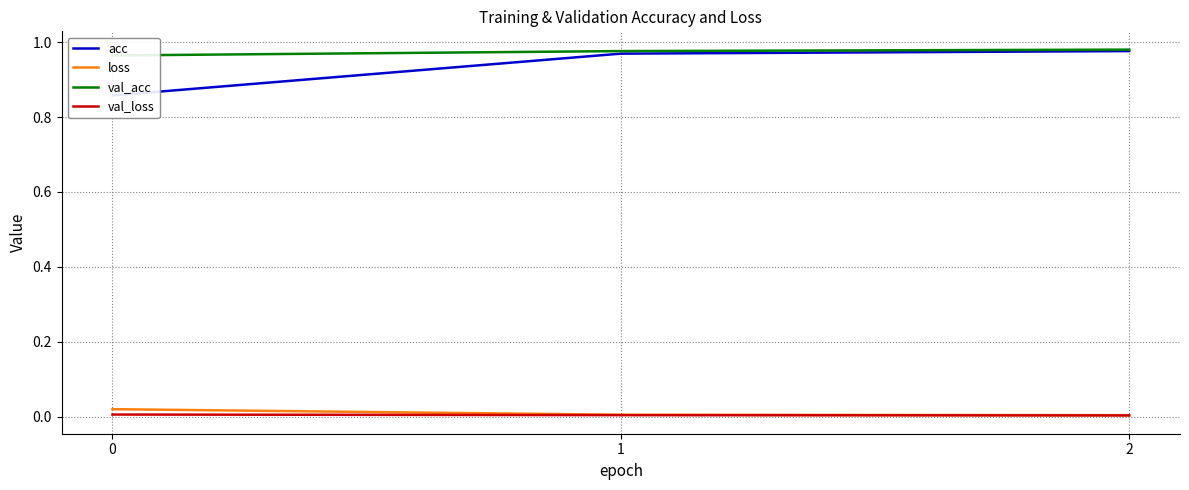

Is it true that acc equals 0.9 at 0?

True